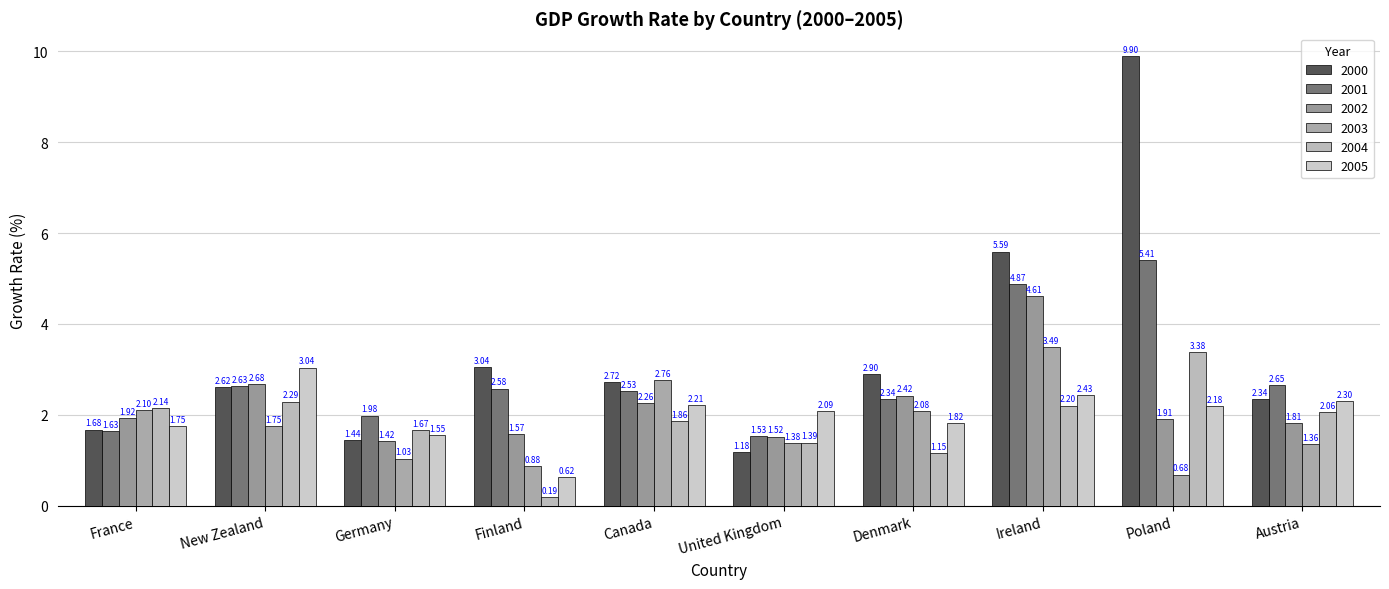

How many bars are there in each group?

6